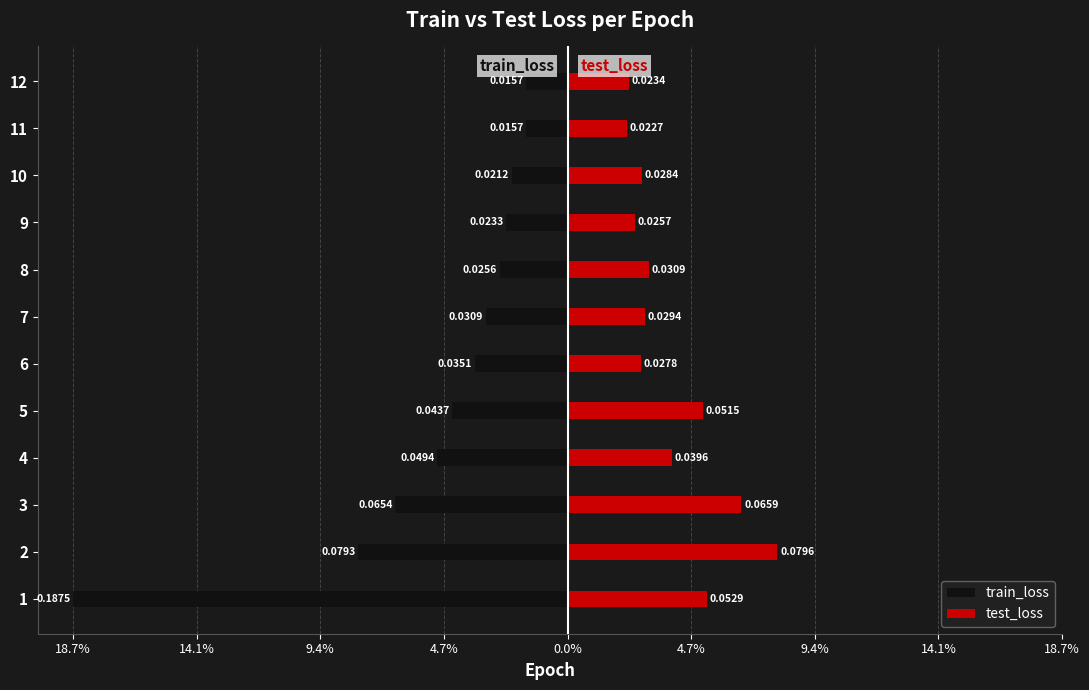

The value of train_loss at 5 is -0.1. True or false?

False